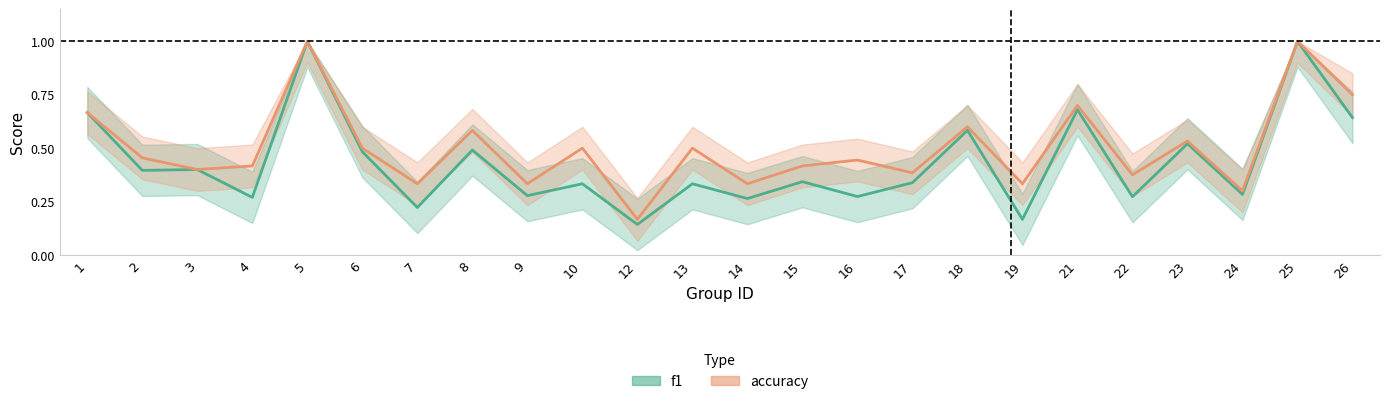

What is the highest value of the f1 series?

1.0